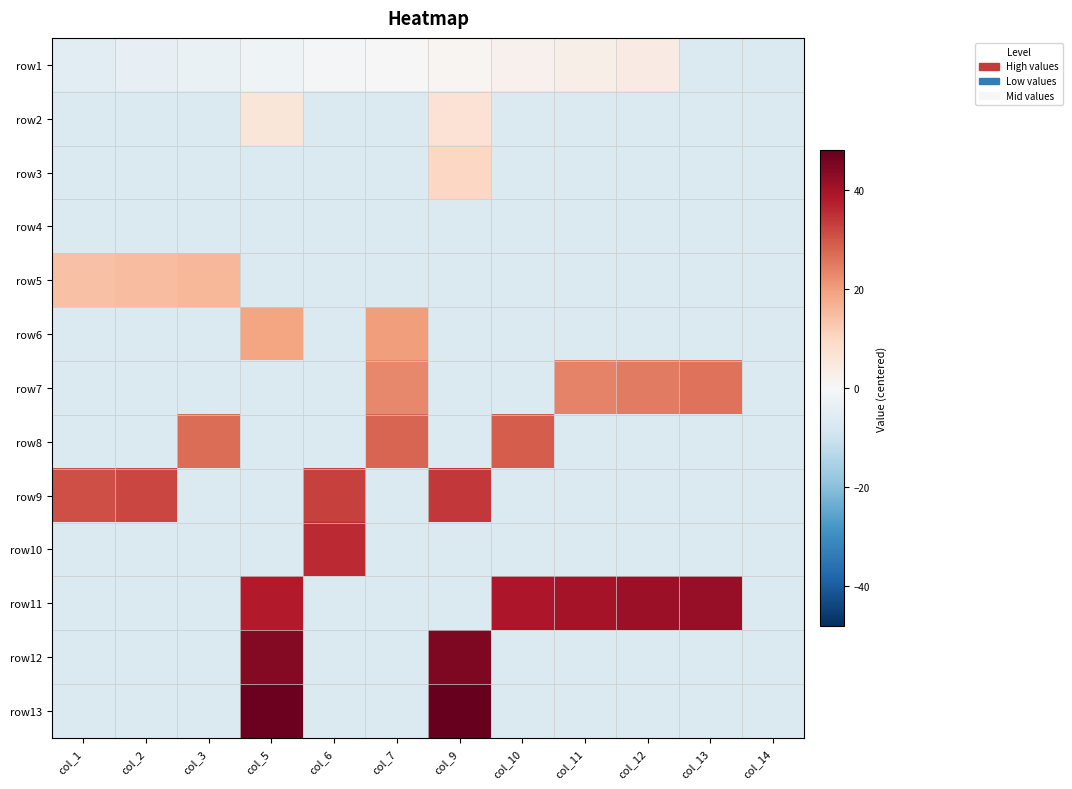

List the series in order of their peak value, highest first.

row13, row12, row11, row10, row9, row8, row7, row6, row5, row3, row2, row1, row4